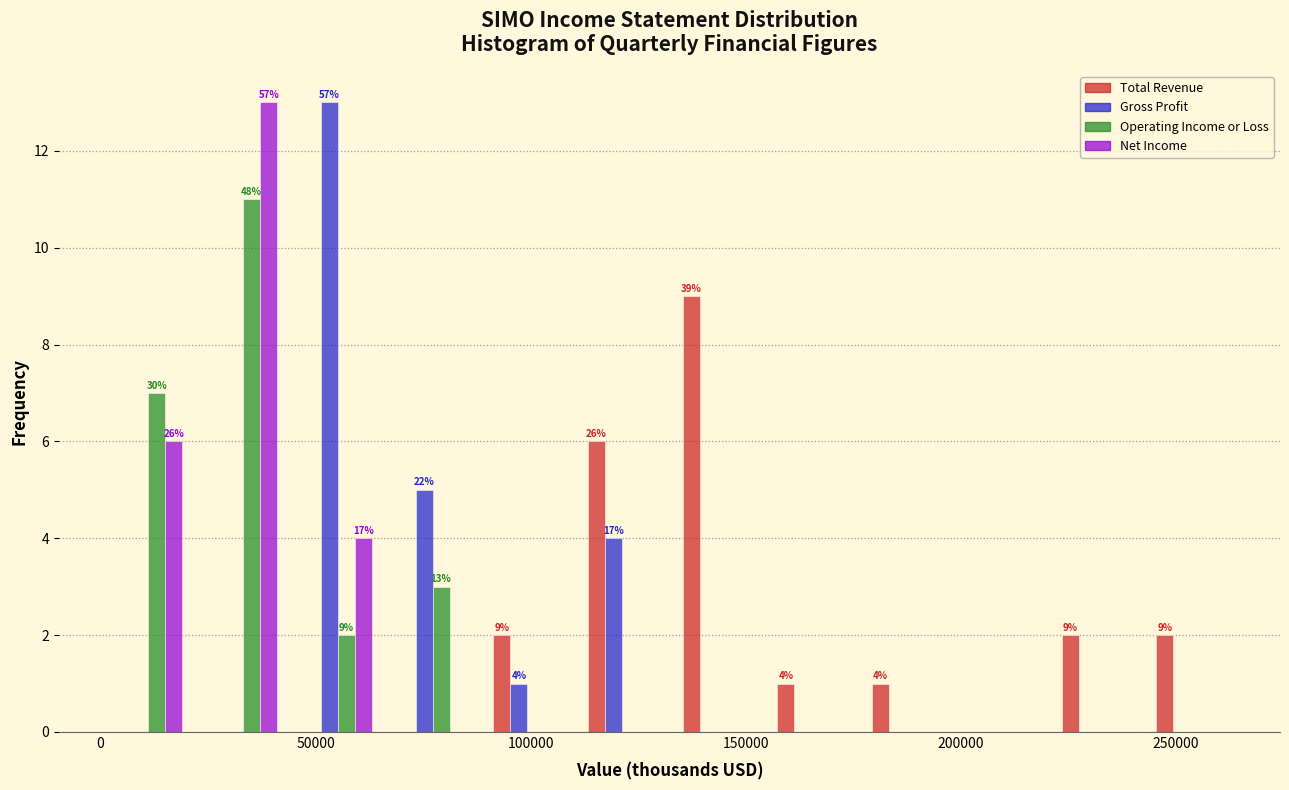

In the Total Revenue series, which range on the x-axis has the tallest bar?

130000 to 155000